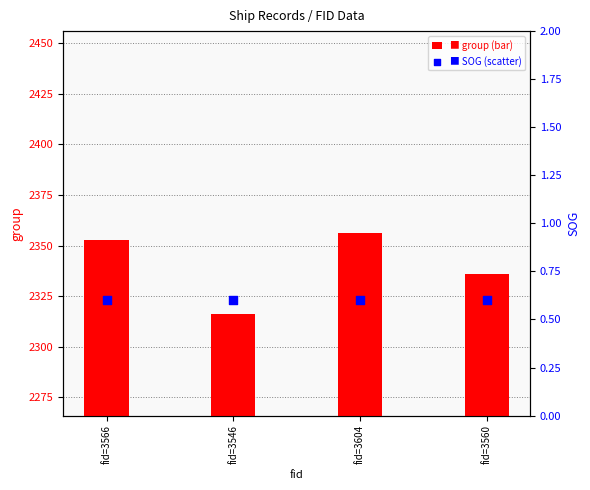

Which series has the largest total across all categories?

group